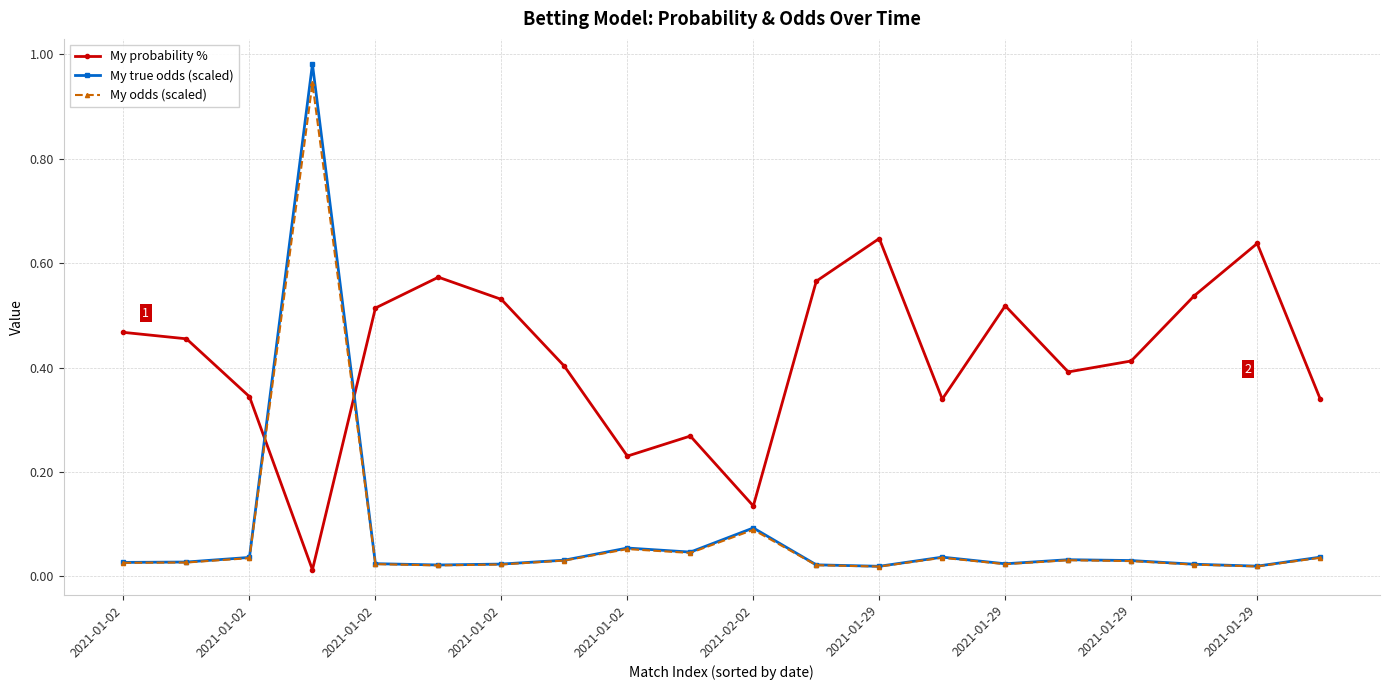

Which series has the largest total across all categories?

My probability %